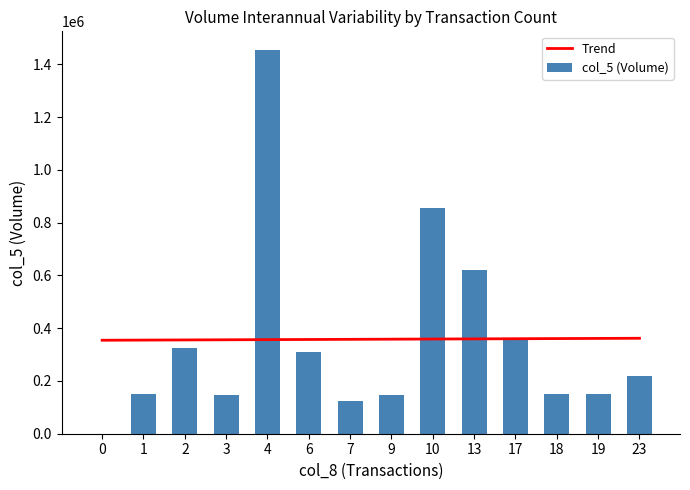

Reading right to left, transcribe all the data shown in this chart.

Trend: 23=361657.1	19=361083.5	18=360509.9	17=359936.3	13=359362.6	10=358789.0	9=358215.4	7=357641.8	6=357068.1	4=356494.5	3=355920.9	2=355347.3	1=354773.6	0=354200.0
col_5 (Volume): 23=217000.0	19=150000.0	18=151000.0	17=359000.0	13=622000.0	10=857000.0	9=148000.0	7=124000.0	6=309000.0	4=1452000.0	3=148000.0	2=325000.0	1=149000.0	0=0.0